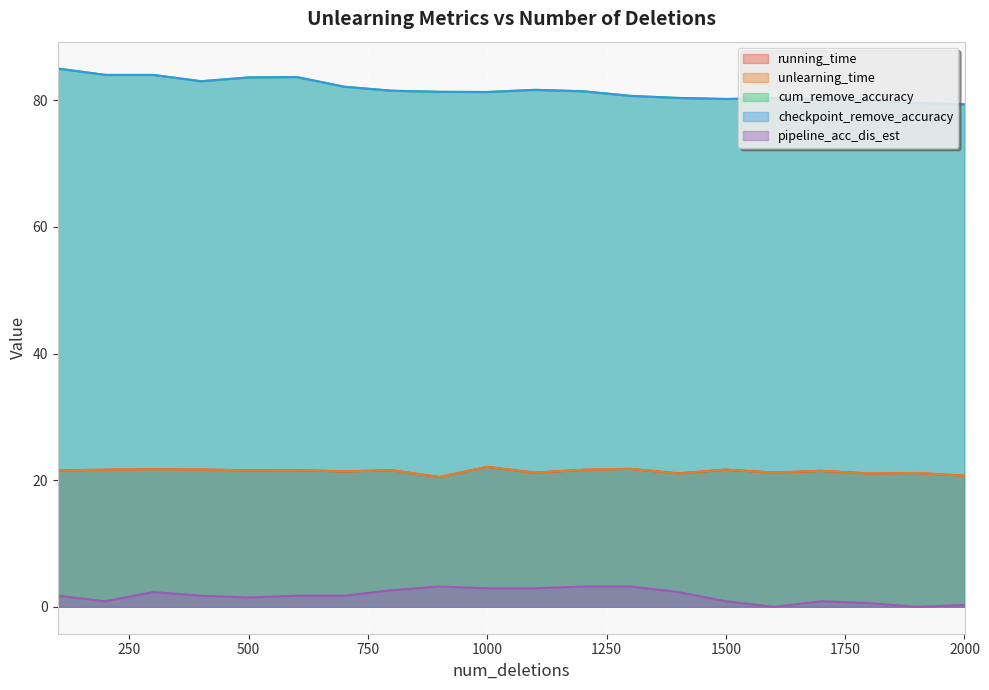

Which series has the largest range (max minus min)?

cum_remove_accuracy